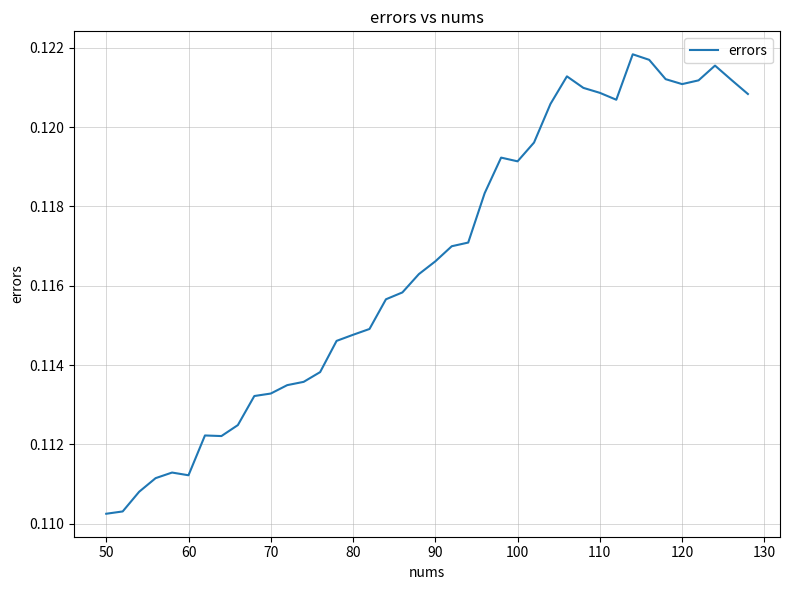

True or false: there are more than 0 points higher than both neighbors.

True